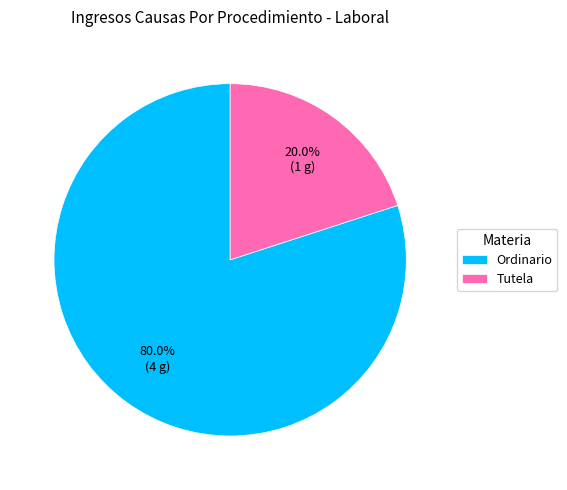

To the nearest percent, what is the average slice percentage?

50%